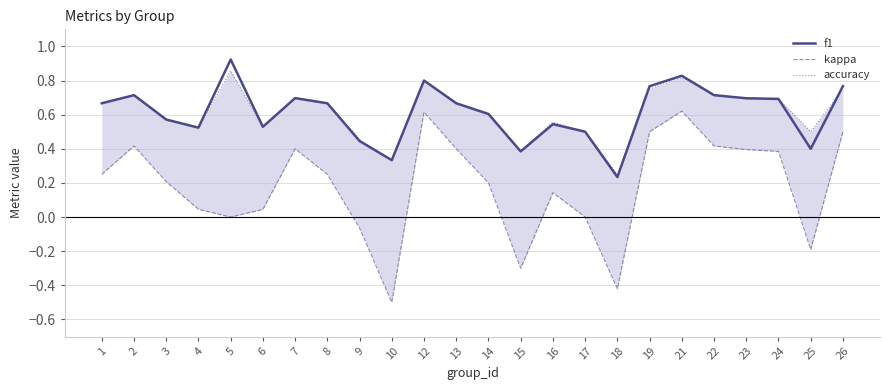

Reading left to right, list all the values displayed in this chart.

f1: 1=0.7	2=0.7	3=0.6	4=0.5	5=0.9	6=0.5	7=0.7	8=0.7	9=0.4	10=0.3	12=0.8	13=0.7	14=0.6	15=0.4	16=0.5	17=0.5	18=0.2	19=0.8	21=0.8	22=0.7	23=0.7	24=0.7	25=0.4	26=0.8
kappa: 1=0.2	2=0.4	3=0.2	4=0.0	5=0.0	6=0.0	7=0.4	8=0.2	9=-0.1	10=-0.5	12=0.6	13=0.4	14=0.2	15=-0.3	16=0.1	17=0.0	18=-0.4	19=0.5	21=0.6	22=0.4	23=0.4	24=0.4	25=-0.2	26=0.5
accuracy: 1=0.7	2=0.7	3=0.6	4=0.5	5=0.9	6=0.5	7=0.7	8=0.7	9=0.5	10=0.3	12=0.8	13=0.7	14=0.6	15=0.4	16=0.6	17=0.5	18=0.2	19=0.8	21=0.8	22=0.7	23=0.7	24=0.7	25=0.5	26=0.8